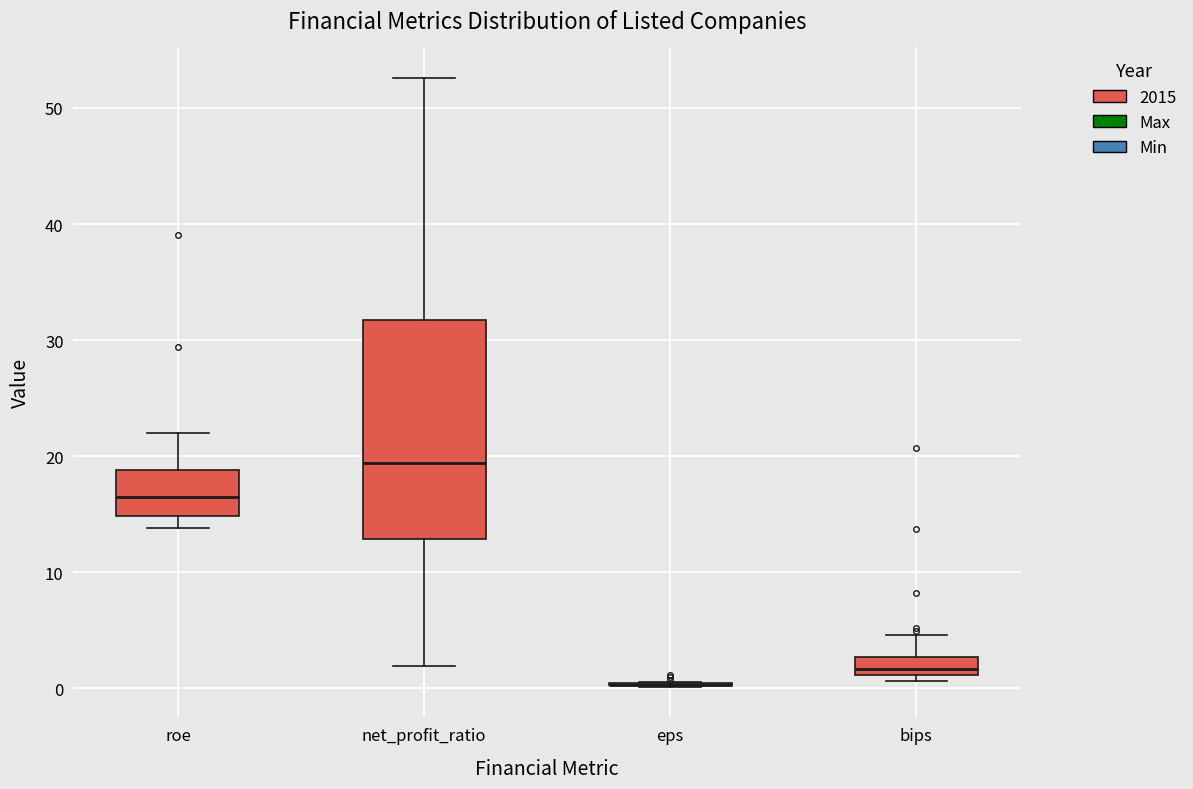

Where does the lower whisker of the box for roe end on the y-axis? The values are not printed on the chart, so give them approximately, as read against the axis.

14